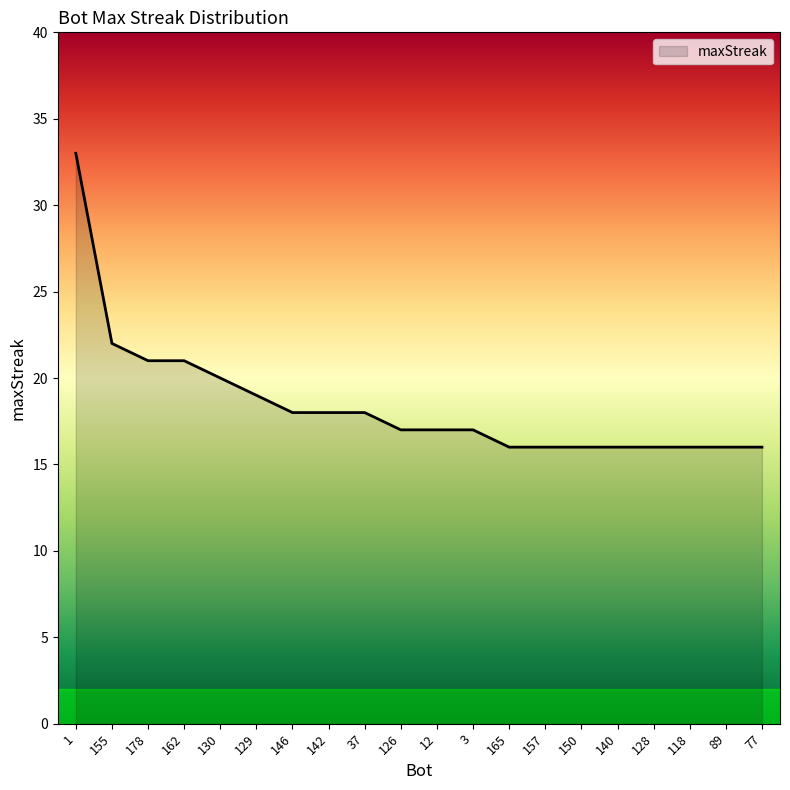

Reading left to right, list all the values displayed in this chart.

1=33	155=22	178=21	162=21	130=20	129=19	146=18	142=18	37=18	126=17	12=17	3=17	165=16	157=16	150=16	140=16	128=16	118=16	89=16	77=16